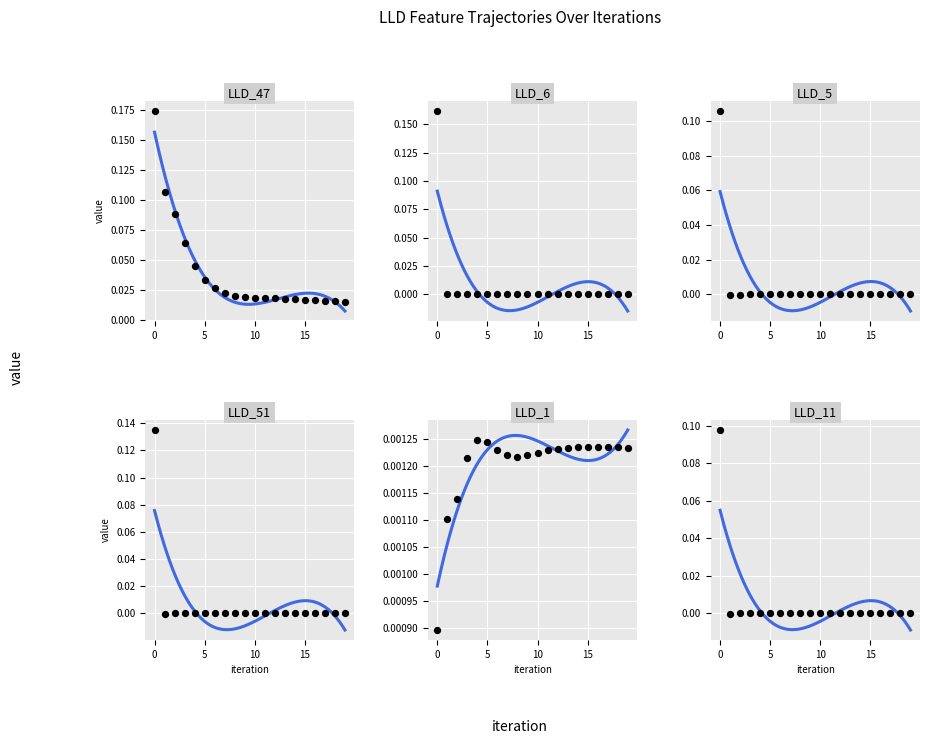

Which series contains the highest Y value?

LLD_47